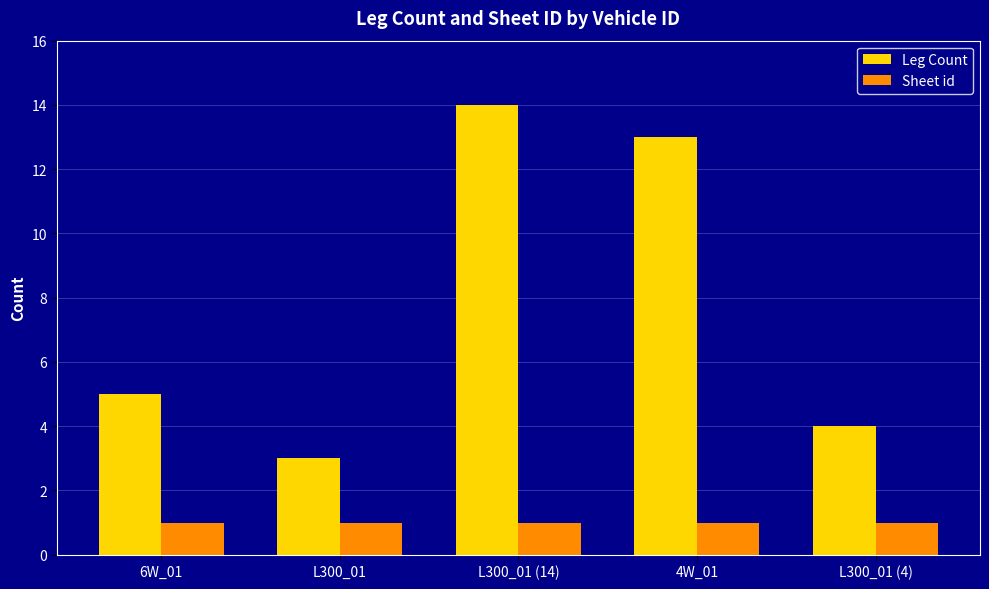

True or false: Leg Count has a value of 7 at L300_01 (14).

False